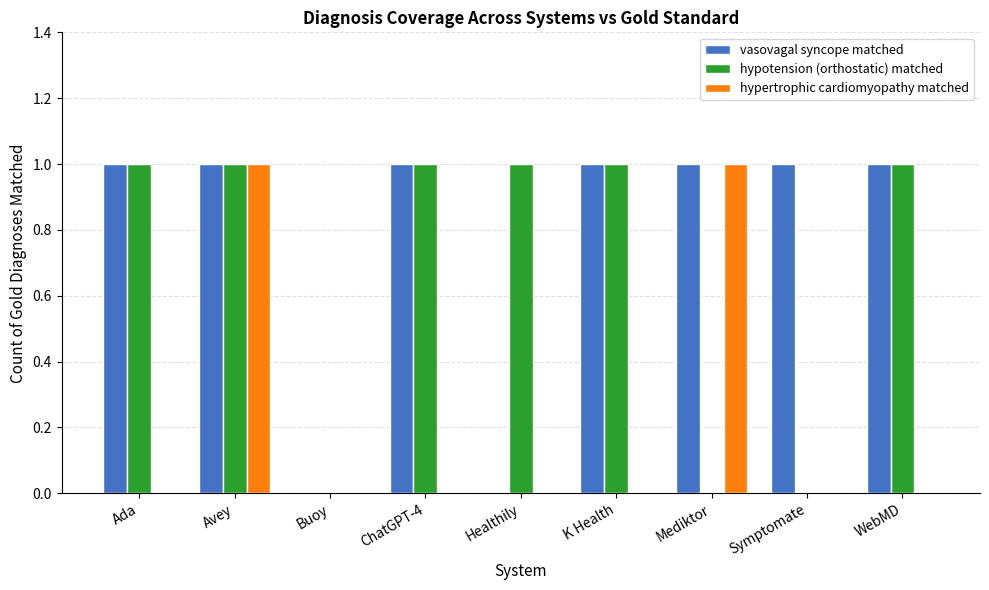

The value of vasovagal syncope matched at Healthily is 0. True or false?

True